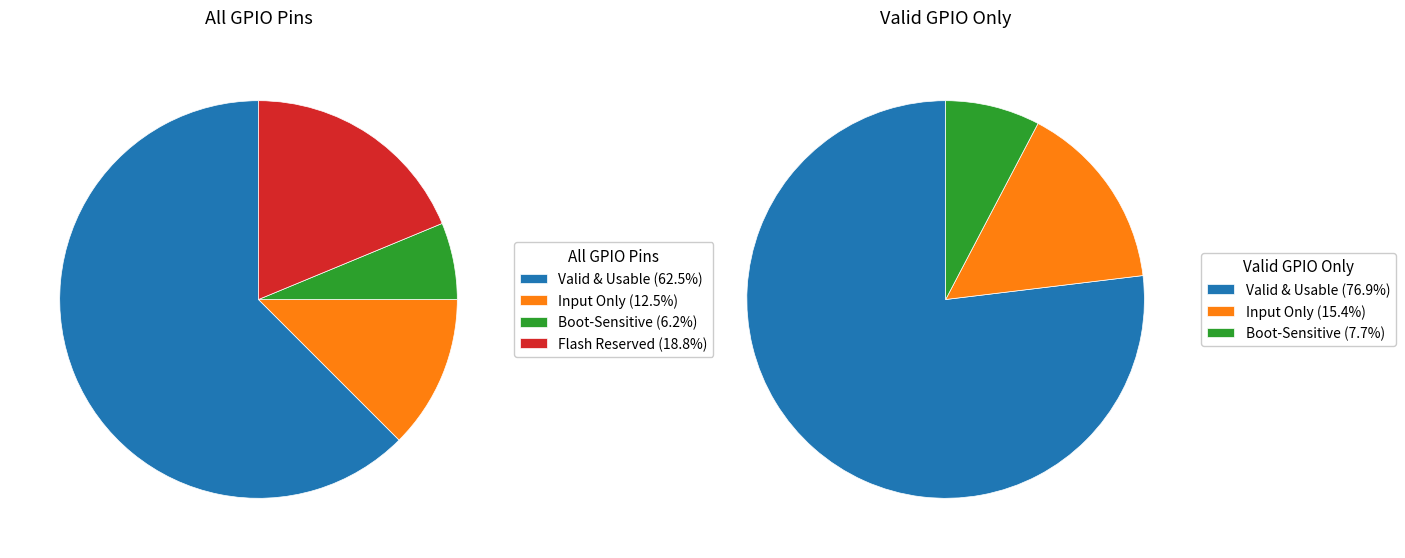

The Flash (do not use) slice represents 1% of the pie. True or false?

False